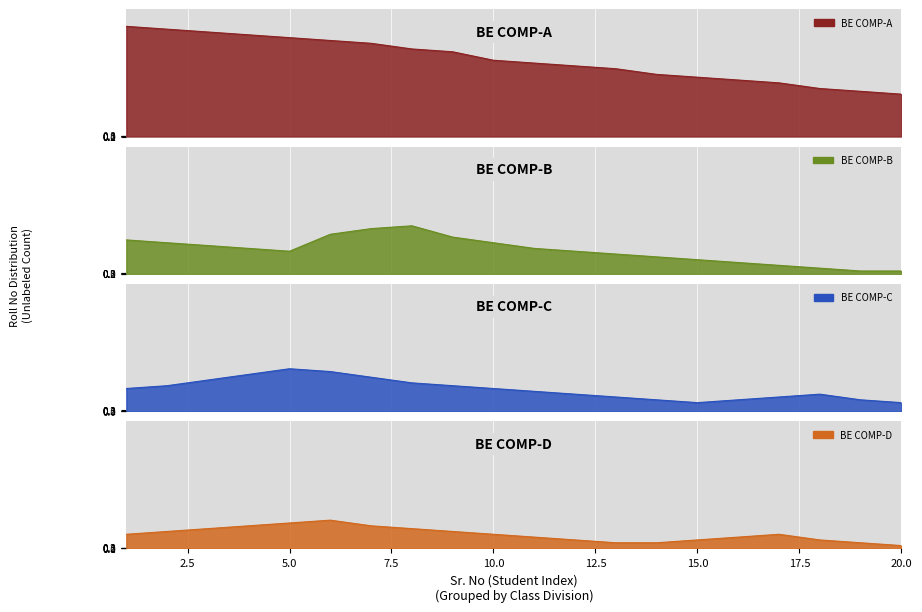

True or false: BE COMP-B has more than 0 points higher than both neighbors.

True